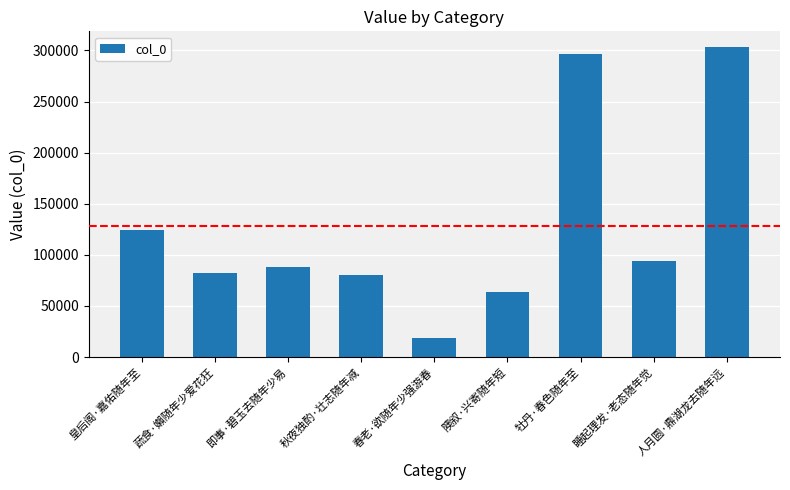

What is the difference between the maximum and minimum values?

284820